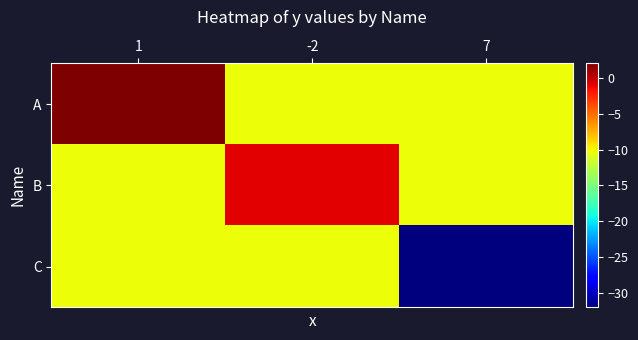

How many series are shown in this chart?

3